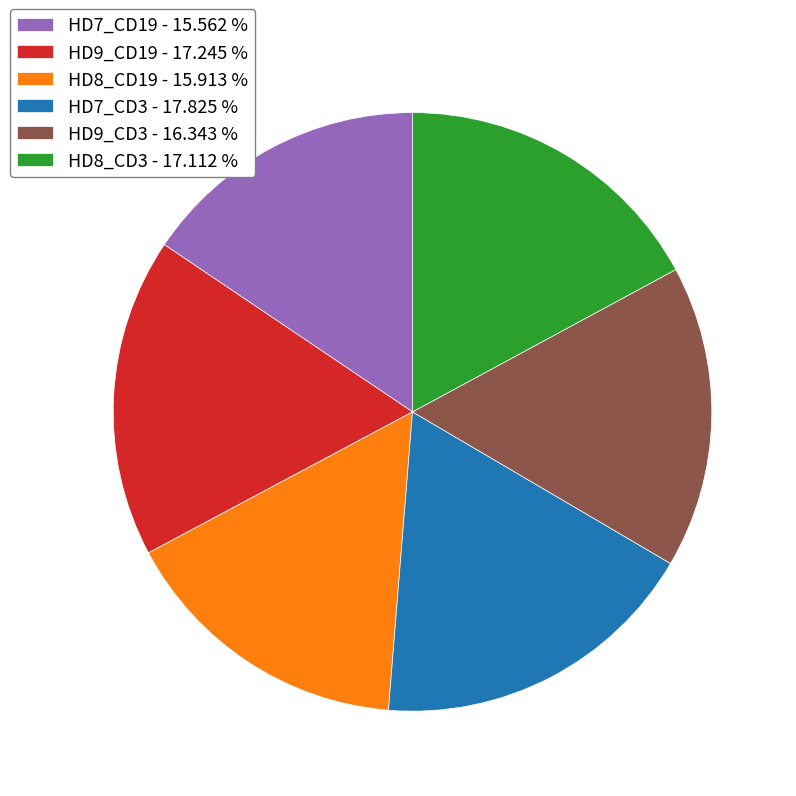

How many segments does this pie chart have?

6